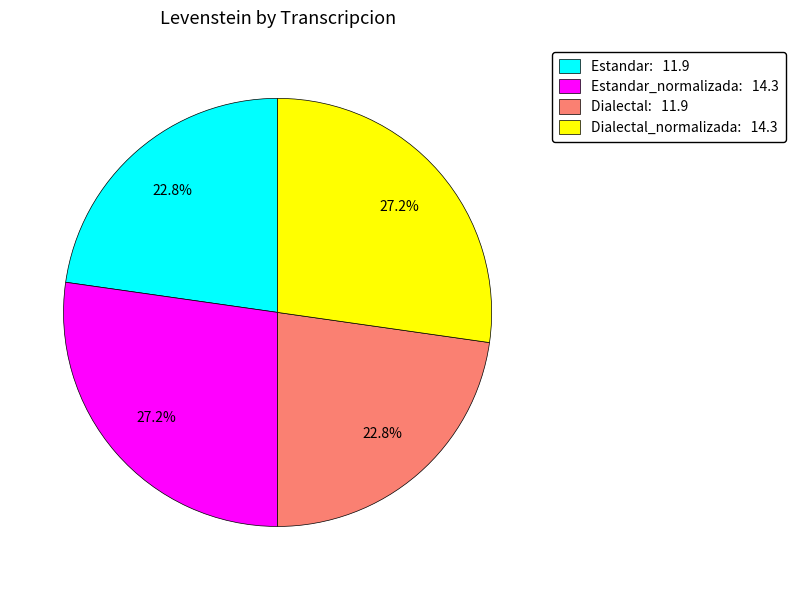

Approximately how many times larger is the value at Dialectal_normalizada: 14.3 compared to Estandar_normalizada: 14.3?

1.0